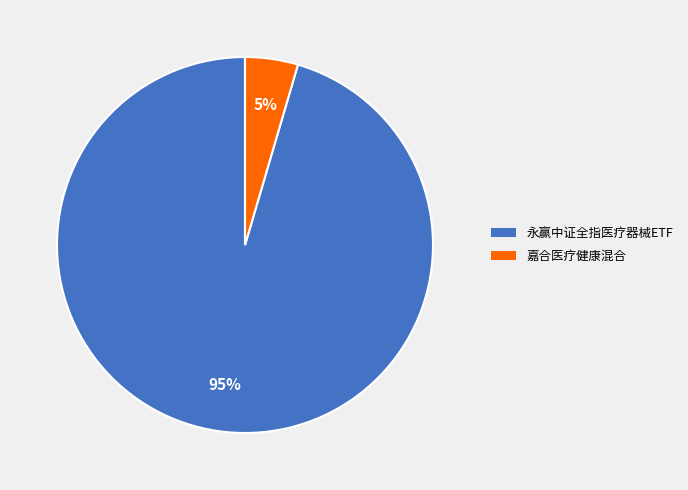

Is there any slice that represents more than half of the pie?

Yes